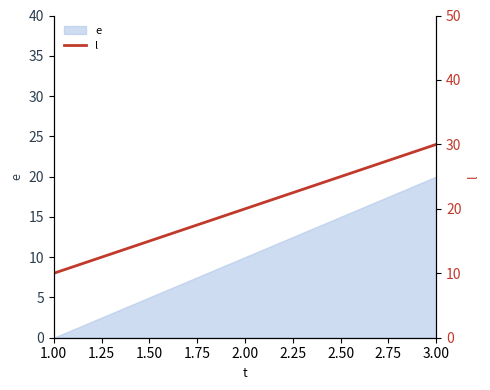

Is it true that e equals -12 at 1.00?

False